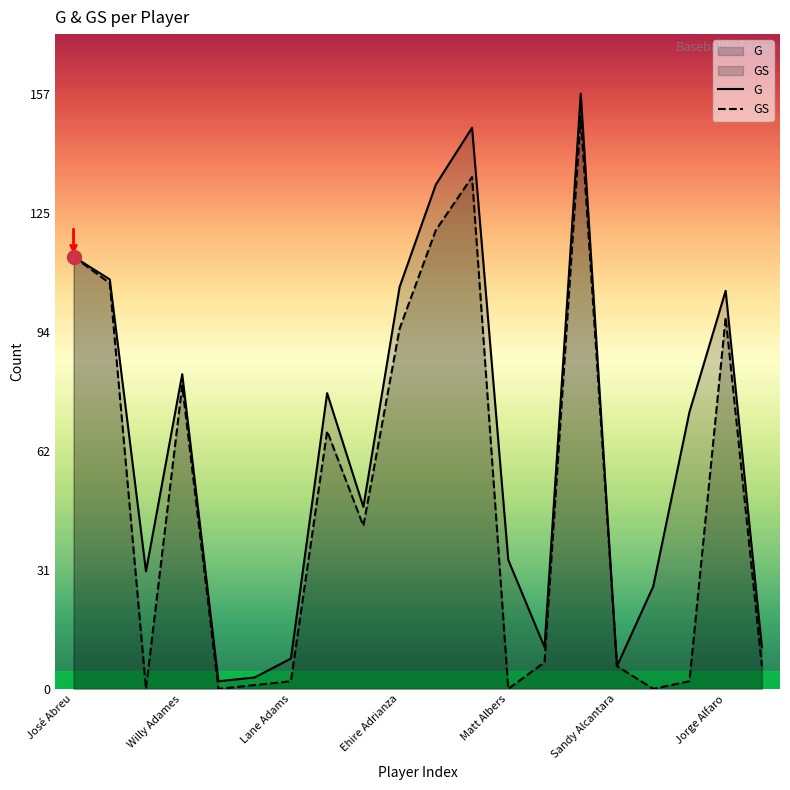

In G, how many points are higher than both neighbors (excluding endpoints)?

5